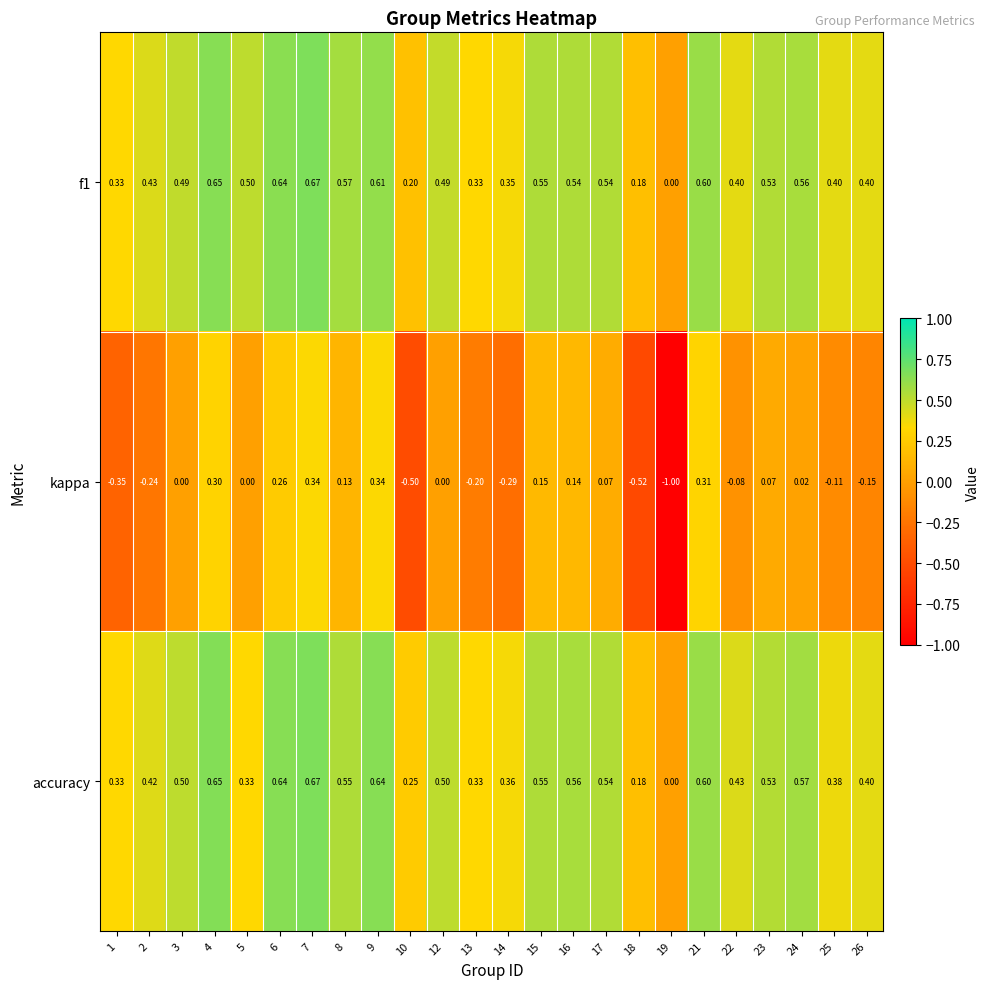

Is the value of accuracy at 1 greater than the value of kappa at 24?

Yes